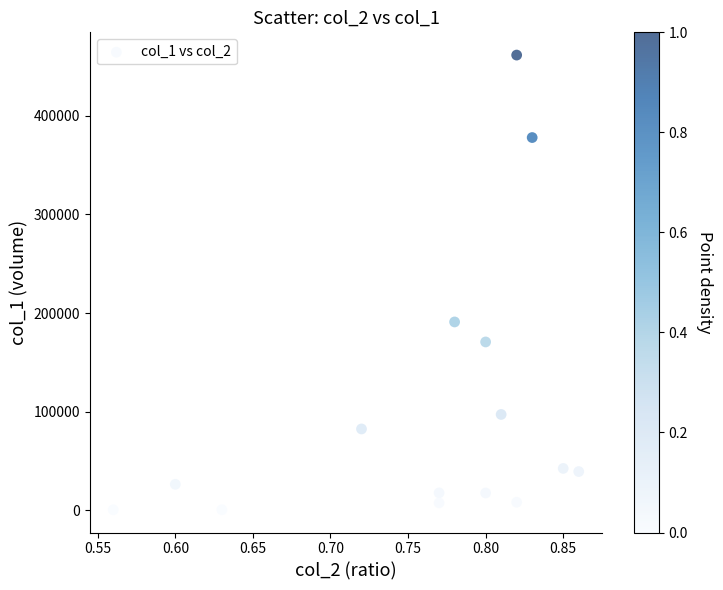

What Y value in the scatter plot is closest to 231040?

190980